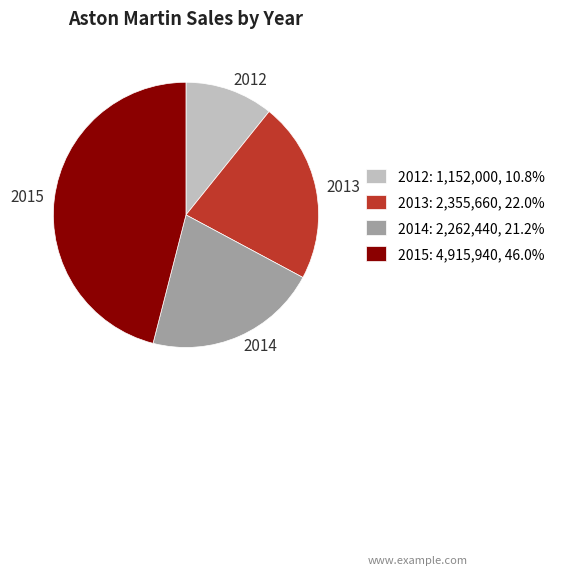

How many segments does this pie chart have?

4